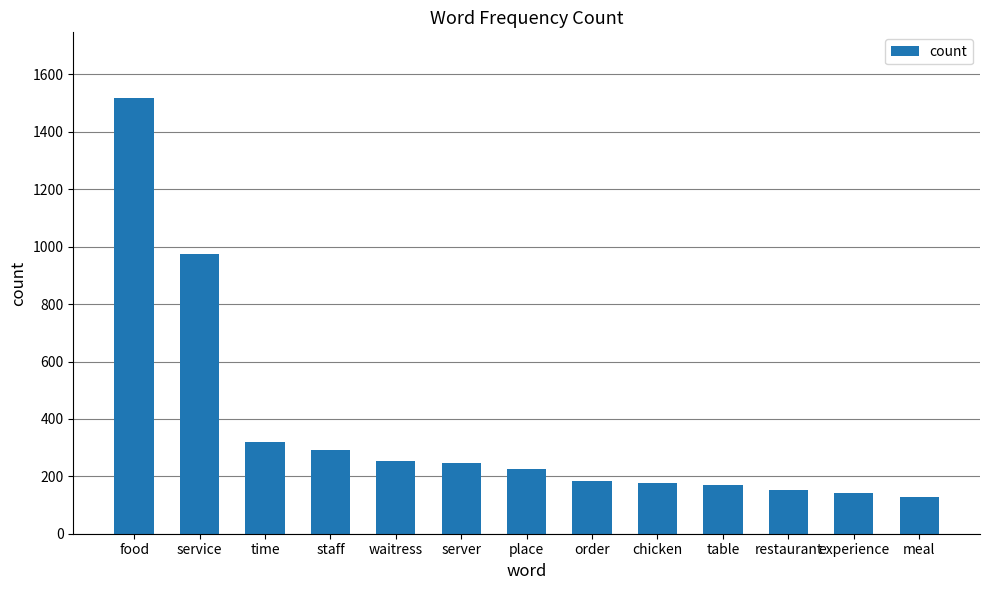

At which label does the data first exceed 225?

food